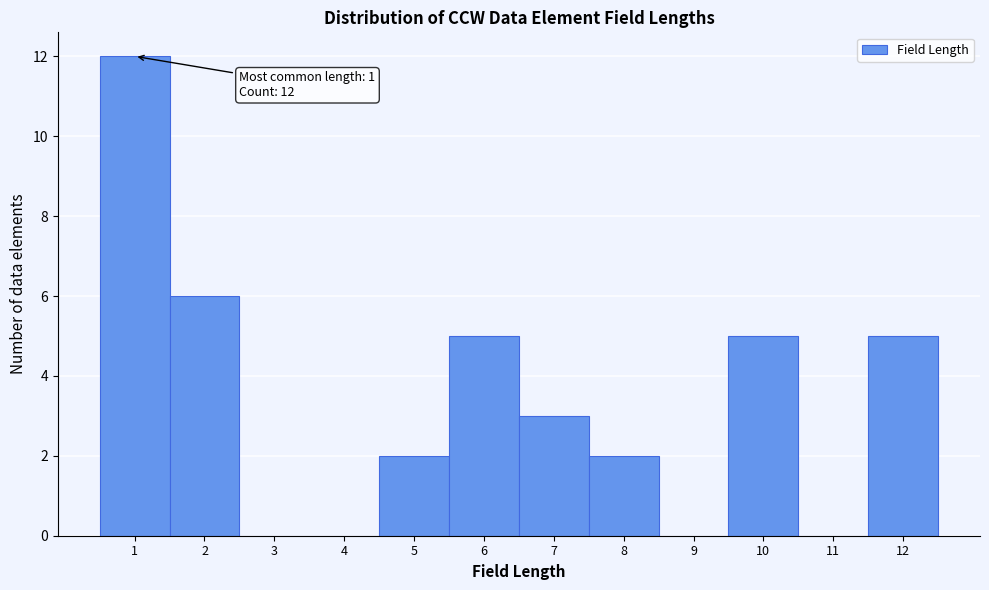

Reading right to left, what are all the values shown in this chart?

12=5	11=0	10=5	9=0	8=2	7=3	6=5	5=2	4=0	3=0	2=6	1=12